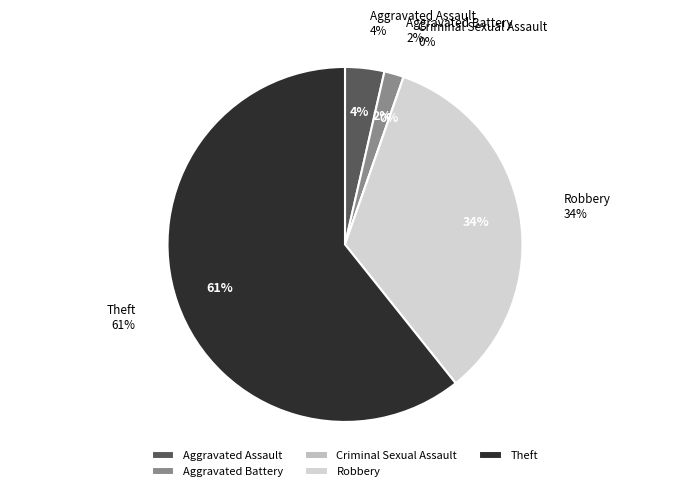

Does Theft account for over 50% of the chart?

Yes